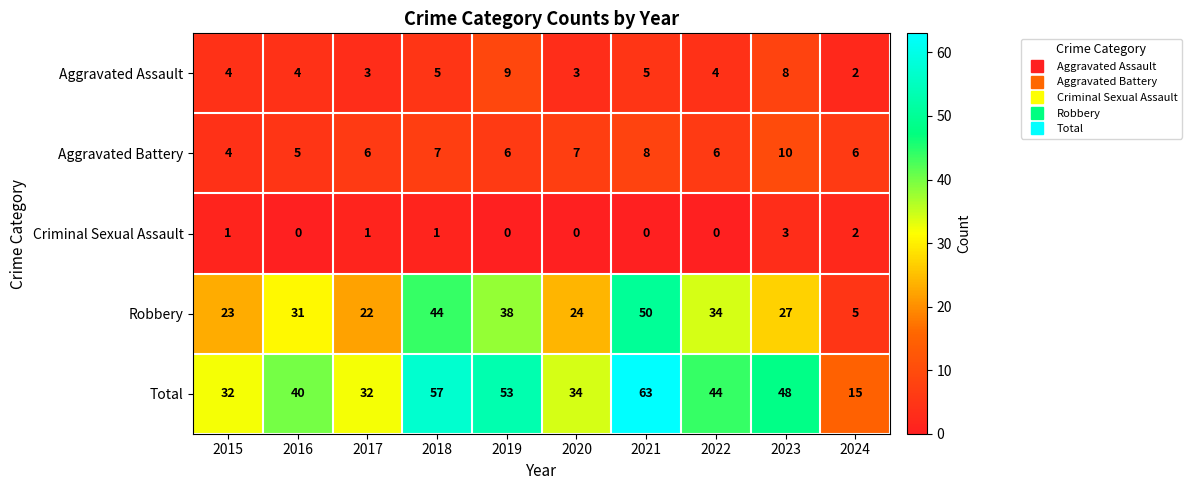

Which series has the largest total across all categories?

Total